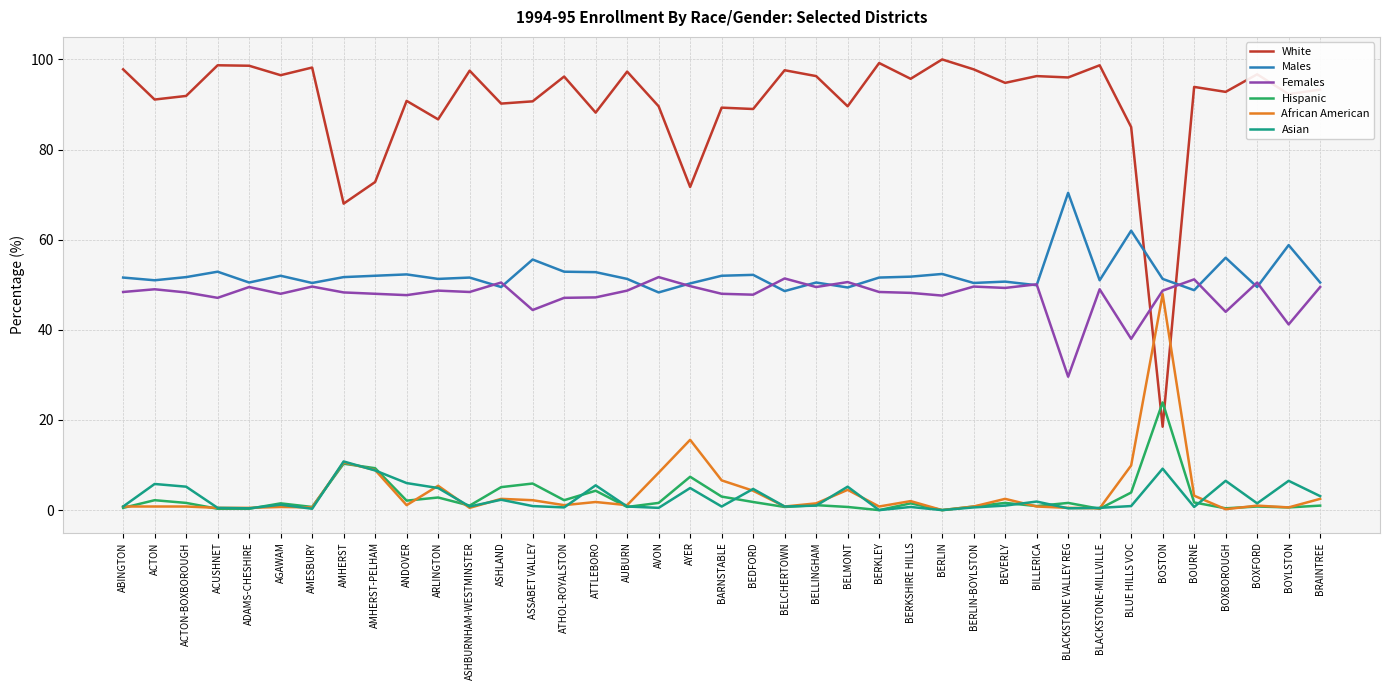

Is it true that Asian equals 8.8 at AMHERST-PELHAM?

True